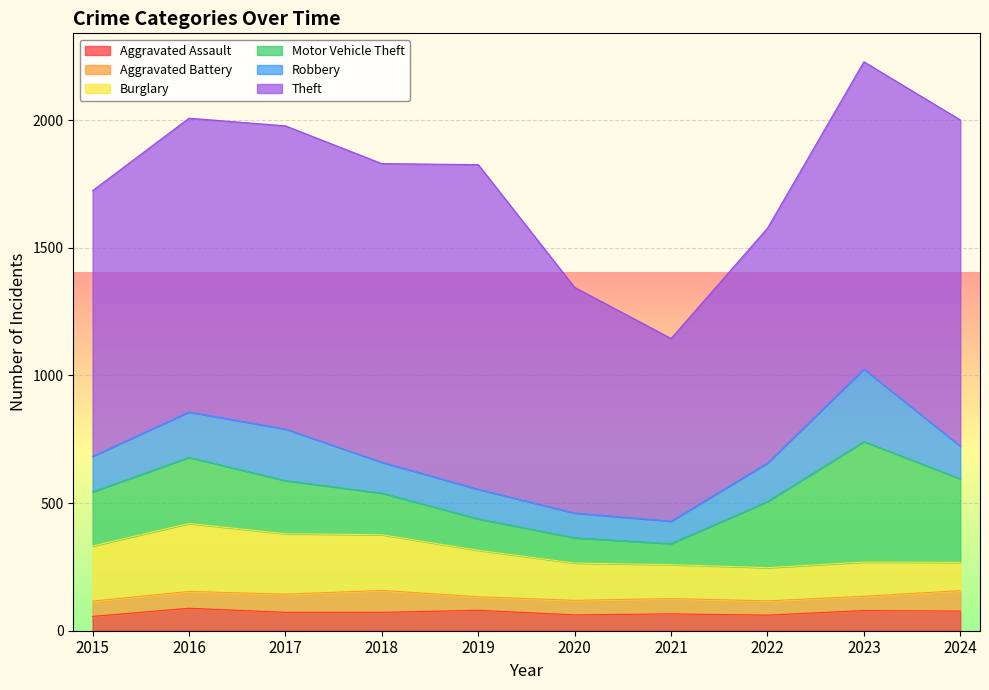

What is the sum of all Theft values?

10824